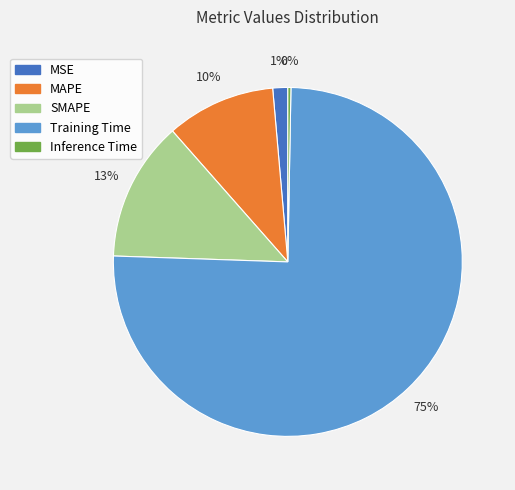

How many slices are in this pie chart?

5